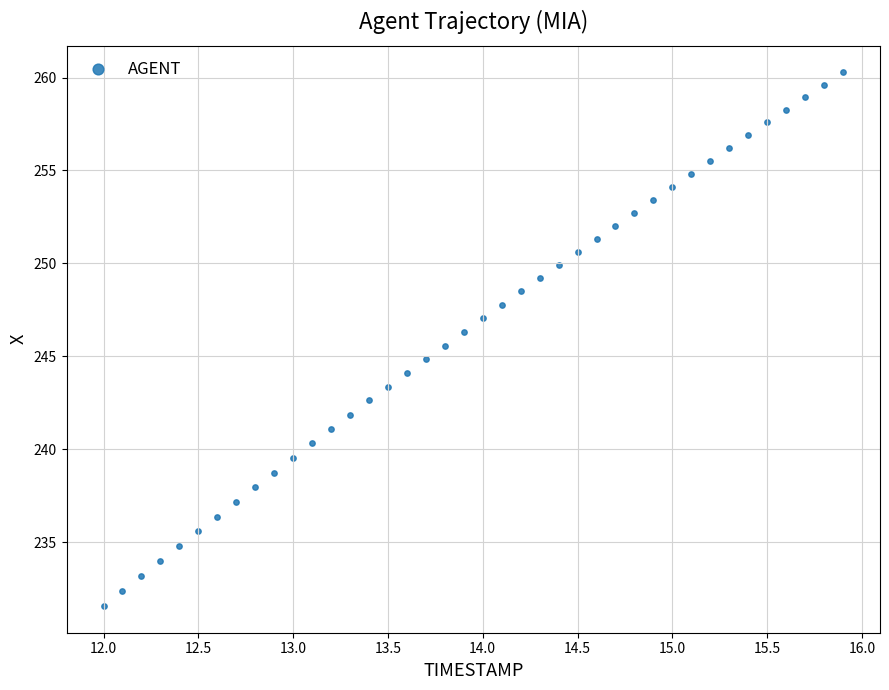

What is the range of Y values (max minus min)?

28.7